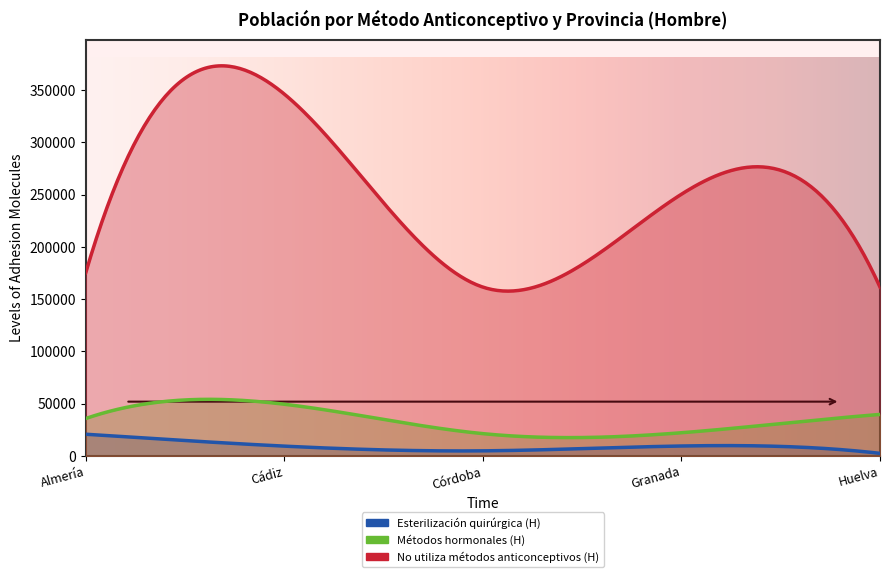

At which category does the chart reach its peak across all series?

Cádiz